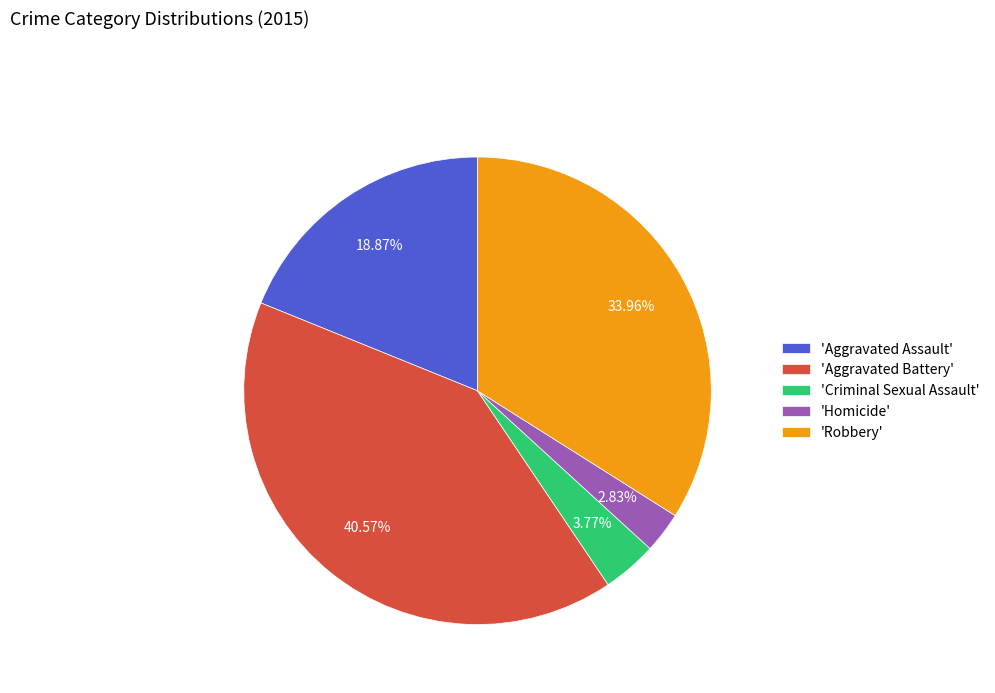

Do 'Criminal Sexual Assault' and 'Homicide' together represent more than half of the pie?

No